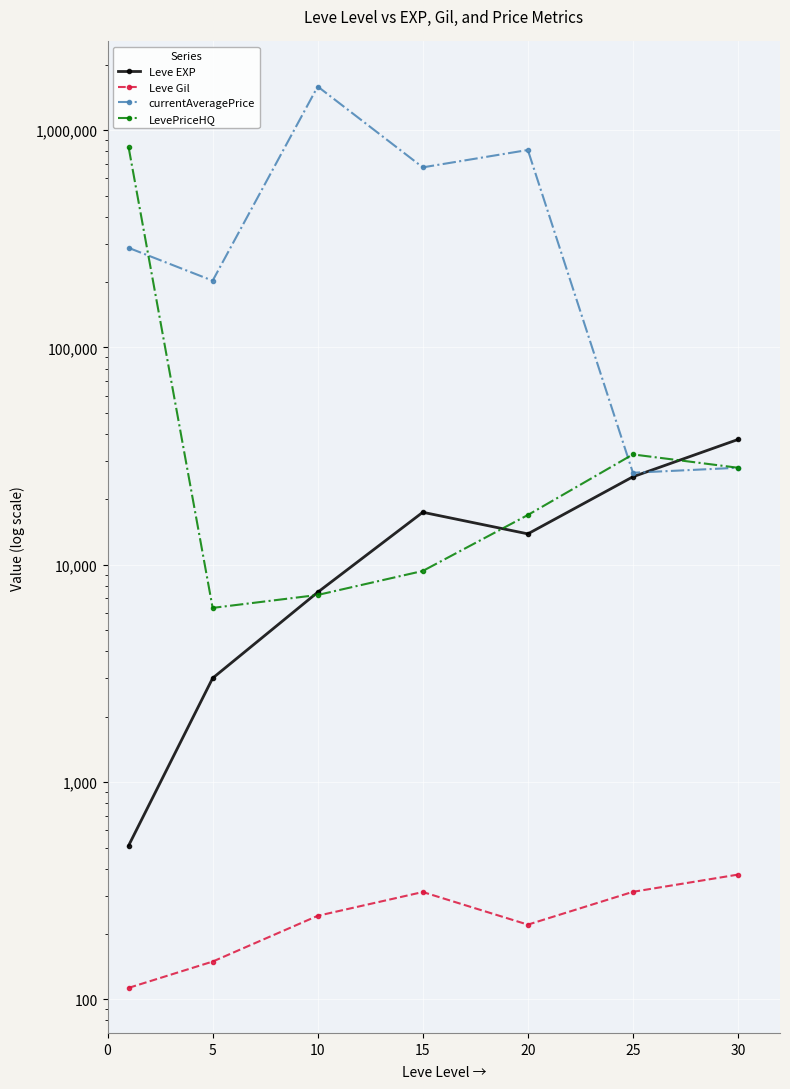

Is the value of currentAveragePrice at 0 greater than the value of Leve EXP at 30?

Yes